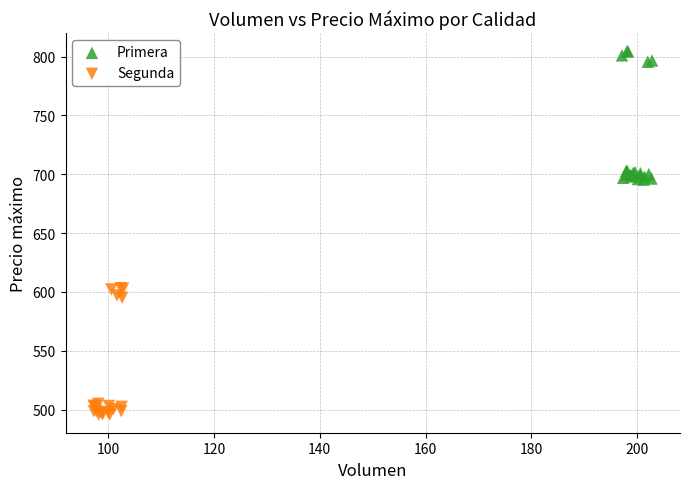

Which series contains the highest Y value?

Primera